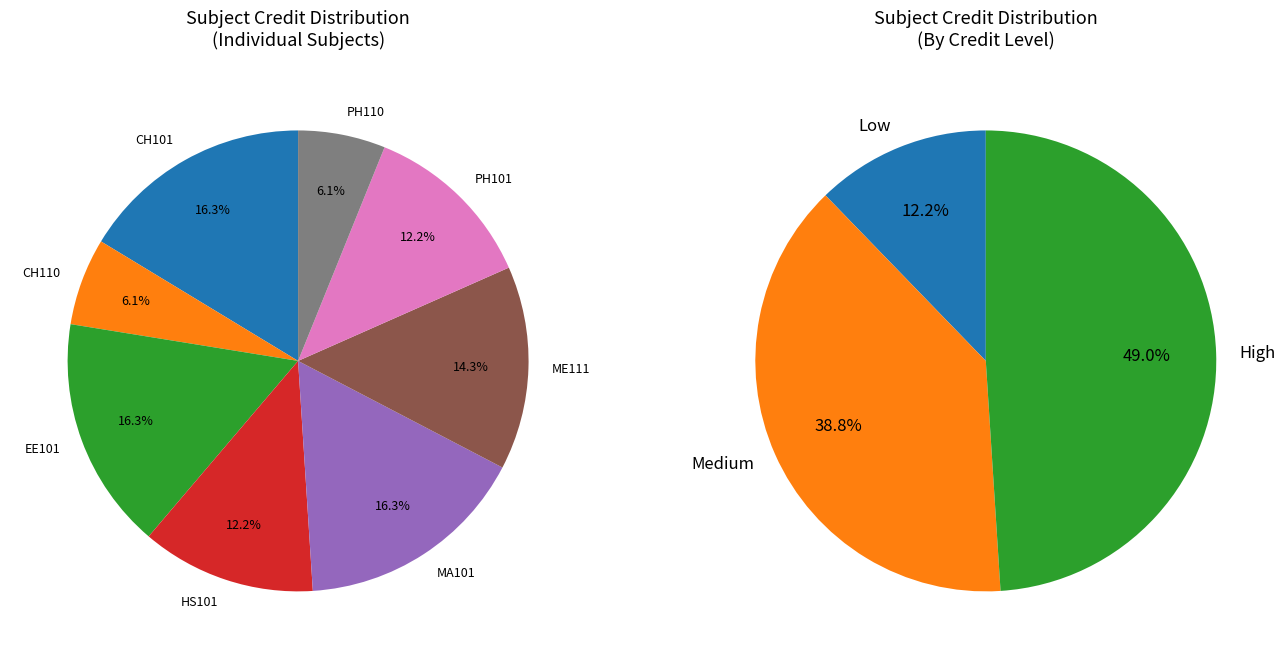

How many segments does this pie chart have?

8